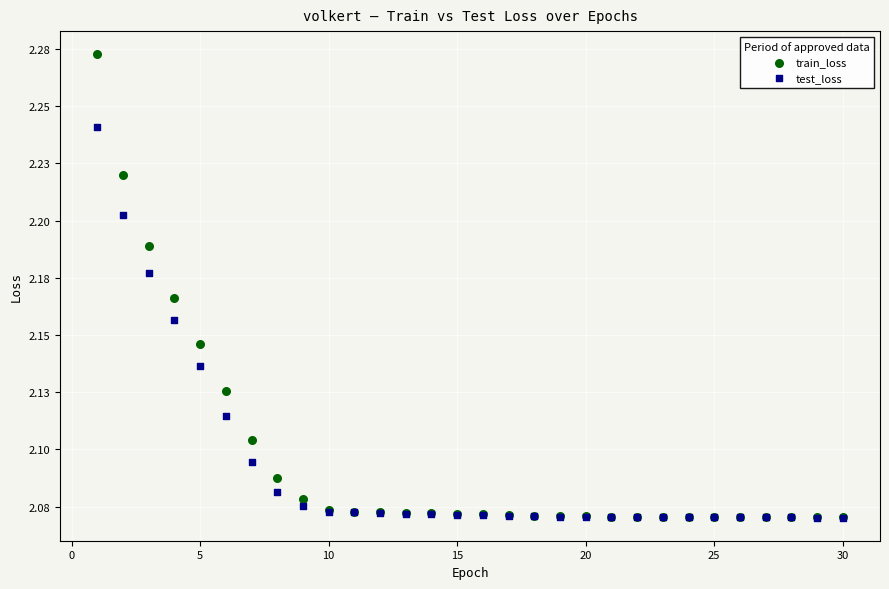

What are all the series names shown in the legend?

train_loss, test_loss